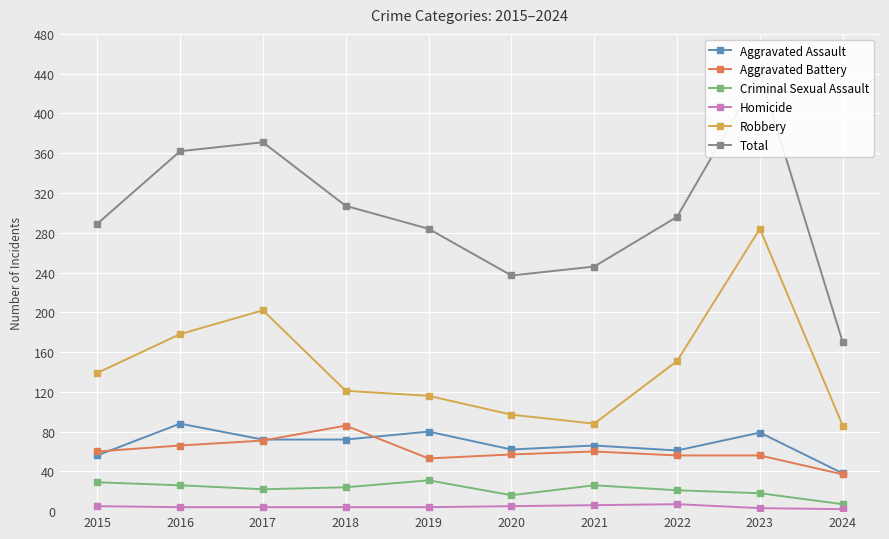

At which label does Aggravated Assault first exceed 72?

2016